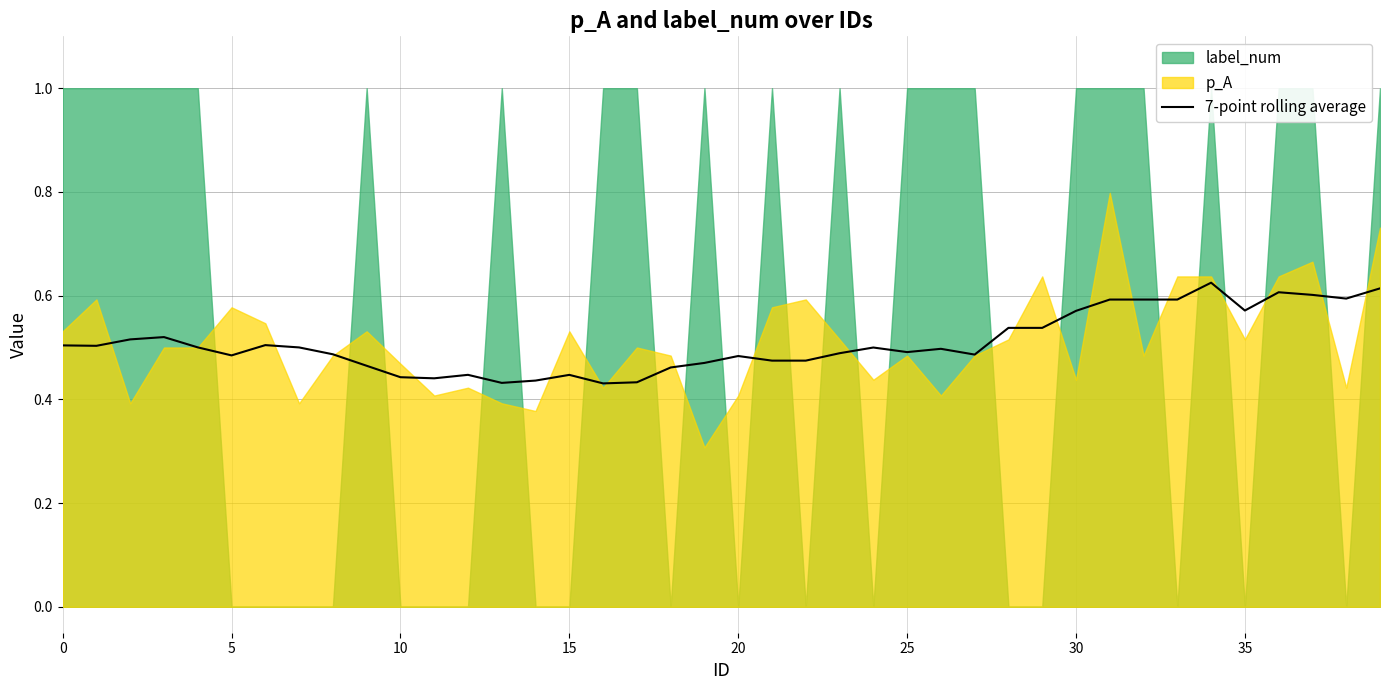

What is the label of the 19th point from the right?

21